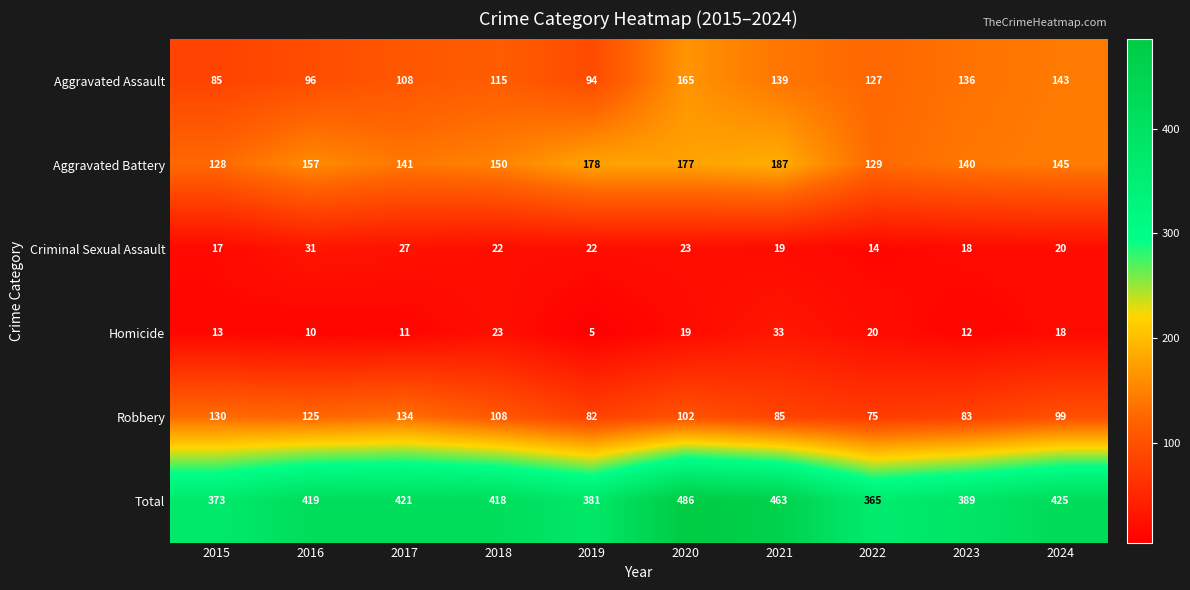

Which category has the highest value across all series?

2020